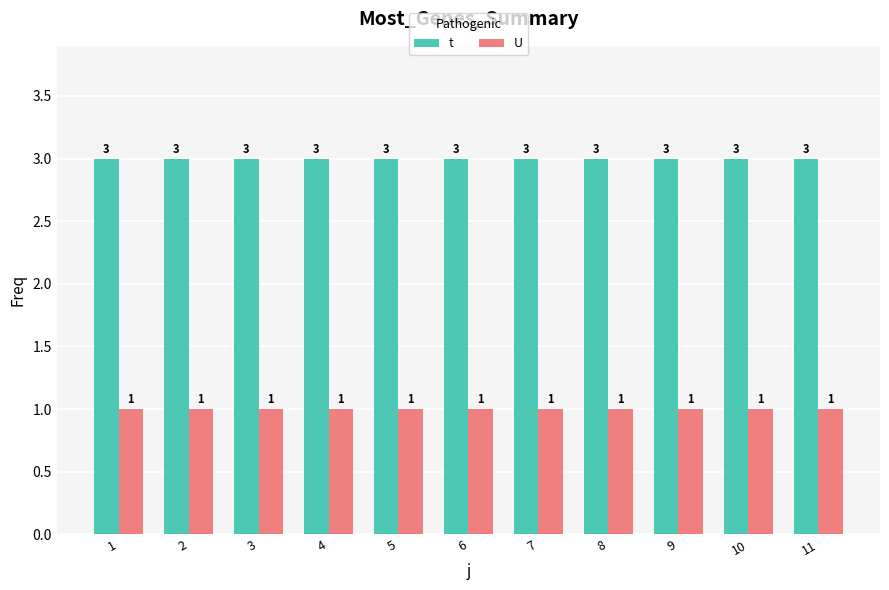

What is the sum of all U values?

11